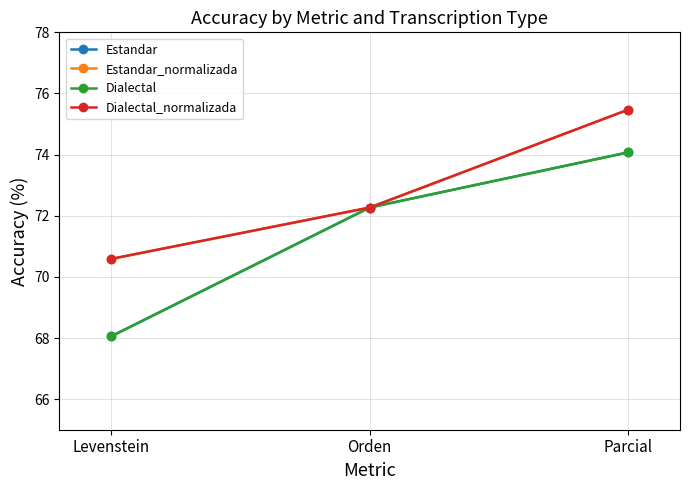

Is this an area chart (filled region under the line)?

No